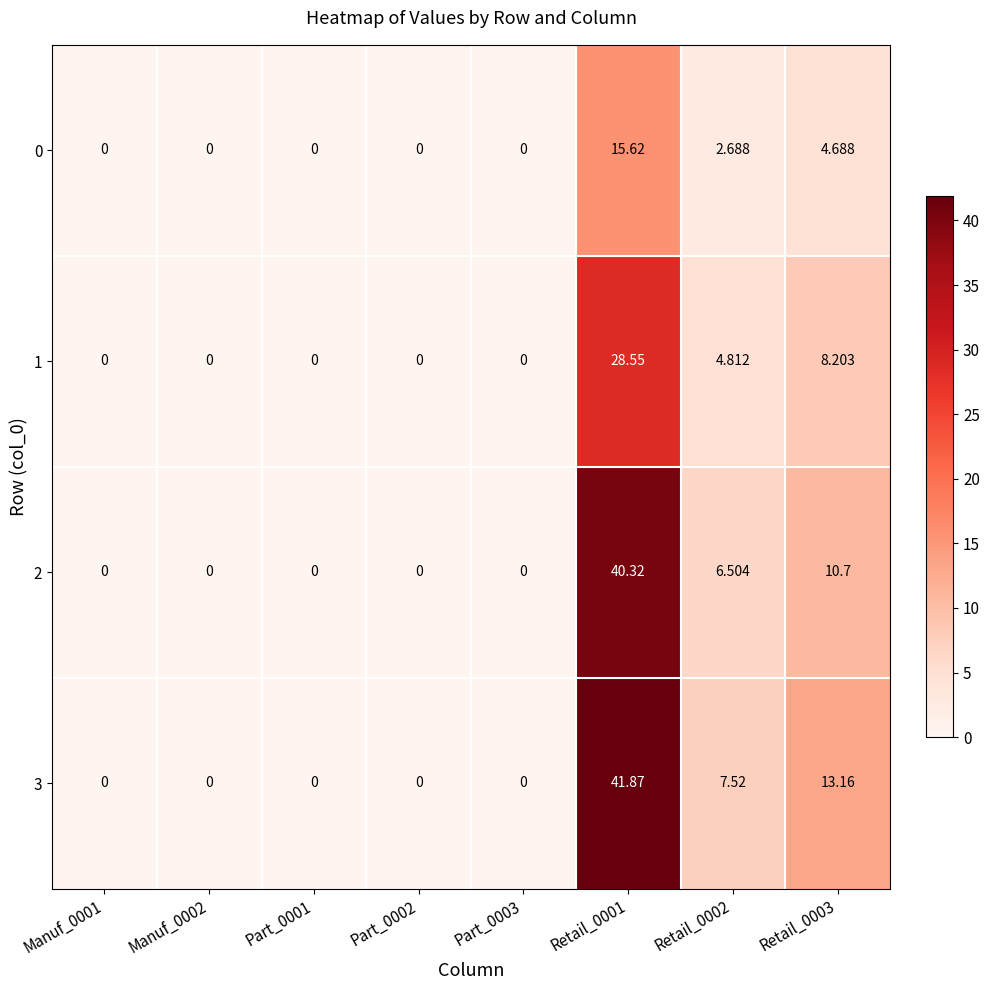

Which series has the largest total across all categories?

3